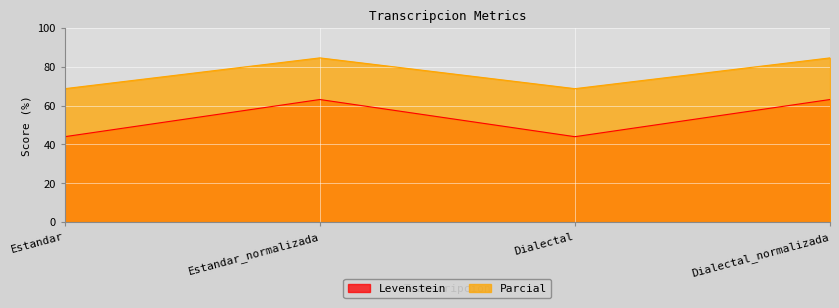

Reading left to right, what are all the values shown in this chart?

Levenstein: Estandar=44.0	Estandar_normalizada=63.2	Dialectal=44.0	Dialectal_normalizada=63.2
Parcial: Estandar=68.8	Estandar_normalizada=84.6	Dialectal=68.8	Dialectal_normalizada=84.6